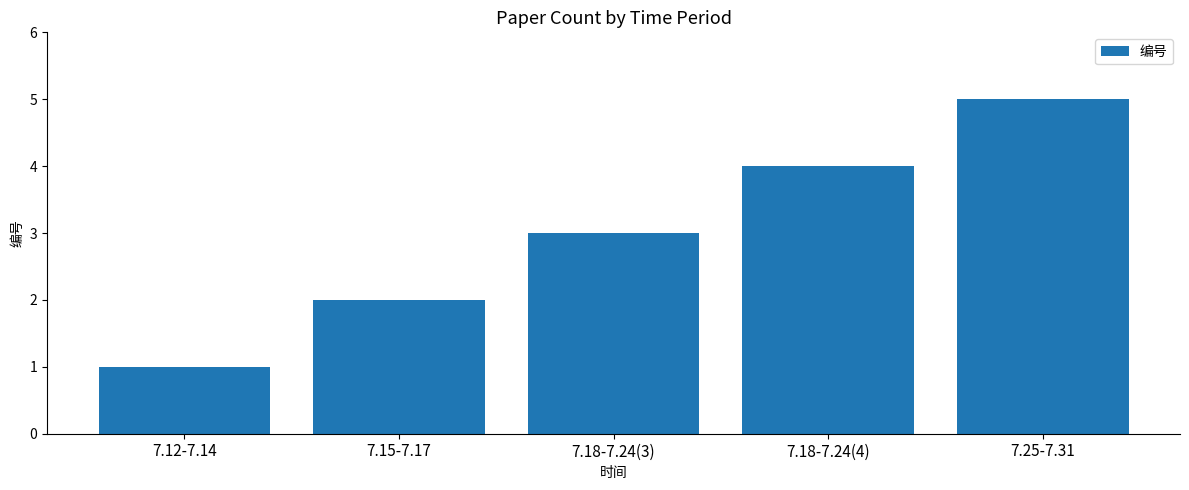

What is the value of the 5th bar from the left?

5